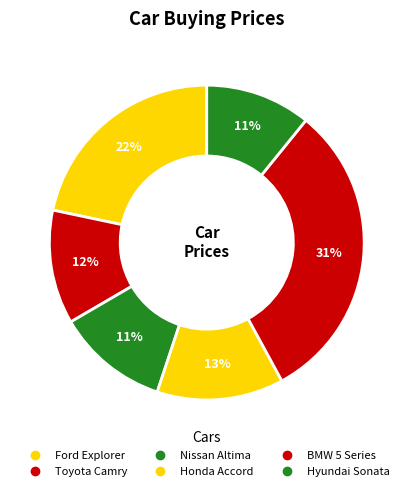

To the nearest percent, what is the difference between the Nissan Altima and Hyundai Sonata slice percentages?

1%